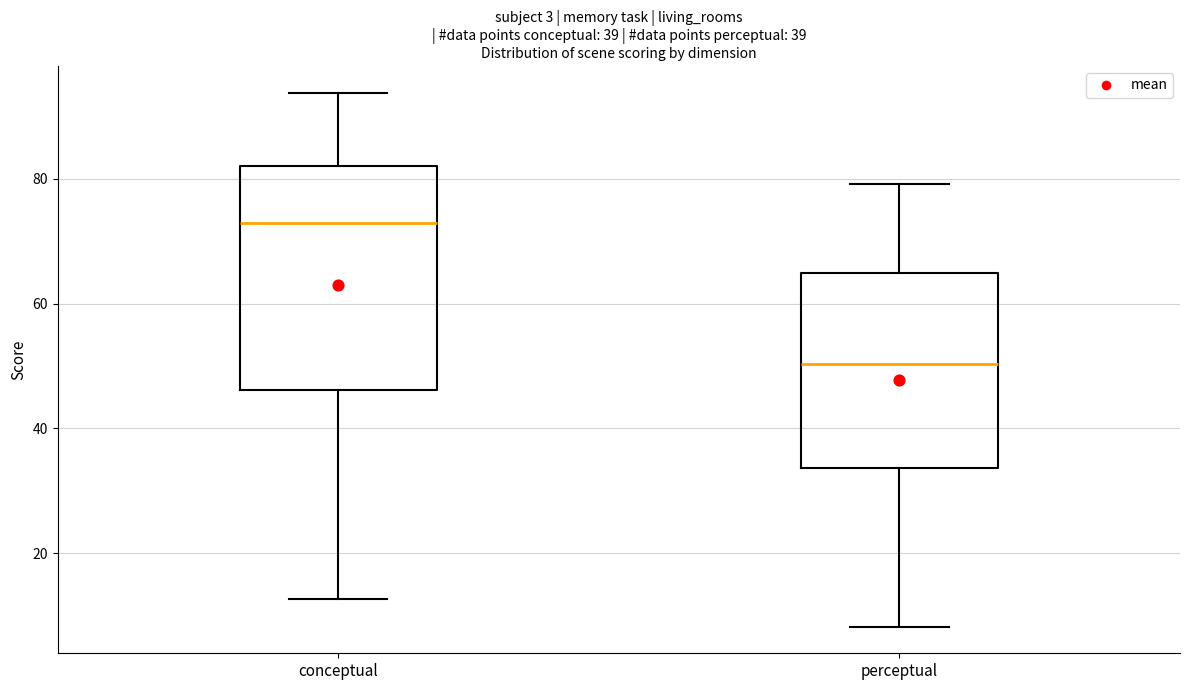

Reading left to right, read every box against the y-axis: the position of its median line, the range the box covers, and the ends of its whiskers. The values are not printed on the chart, so give them approximately, as read against the axis.

conceptual: median 72, box 46 to 82, whiskers 12 to 94
perceptual: median 50, box 34 to 64, whiskers 8 to 80